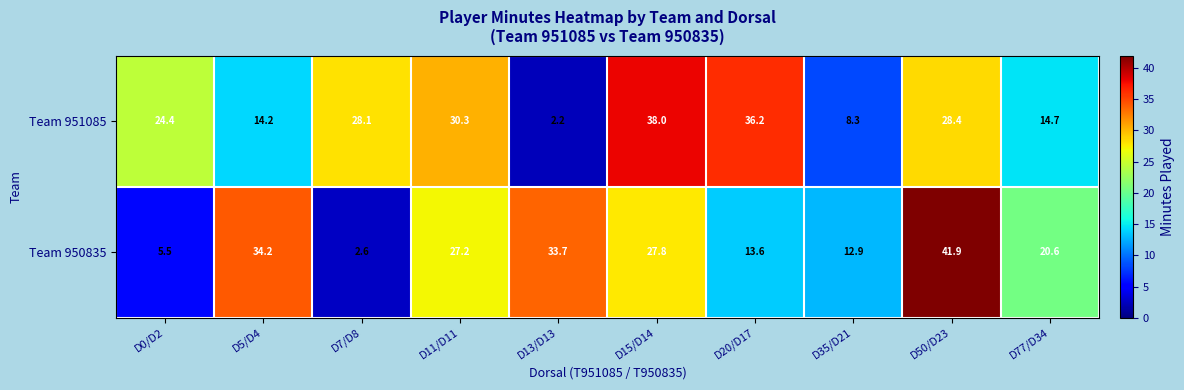

Reading left to right, list all the values displayed in this chart.

Team 951085: D0/D2=24.4	D5/D4=14.2	D7/D8=28.1	D11/D11=30.3	D13/D13=2.2	D15/D14=38.0	D20/D17=36.2	D35/D21=8.3	D50/D23=28.4	D77/D34=14.7
Team 950835: D0/D2=5.5	D5/D4=34.2	D7/D8=2.6	D11/D11=27.2	D13/D13=33.7	D15/D14=27.8	D20/D17=13.6	D35/D21=12.9	D50/D23=41.9	D77/D34=20.6